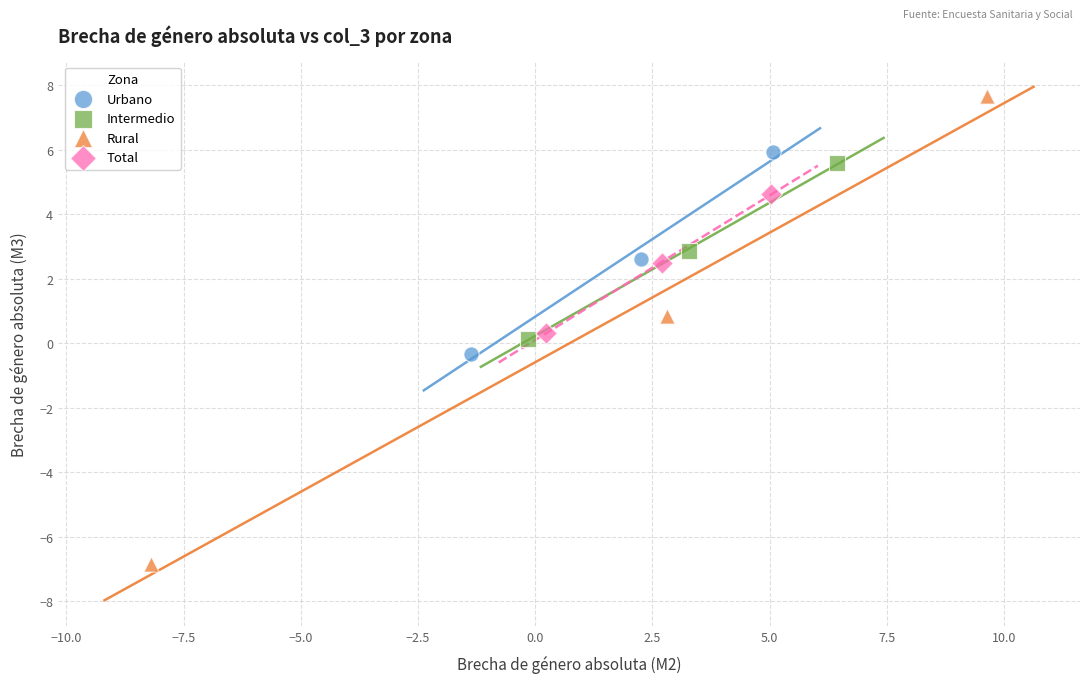

What are all the series names shown in the legend?

Urbano, Intermedio, Rural, Total